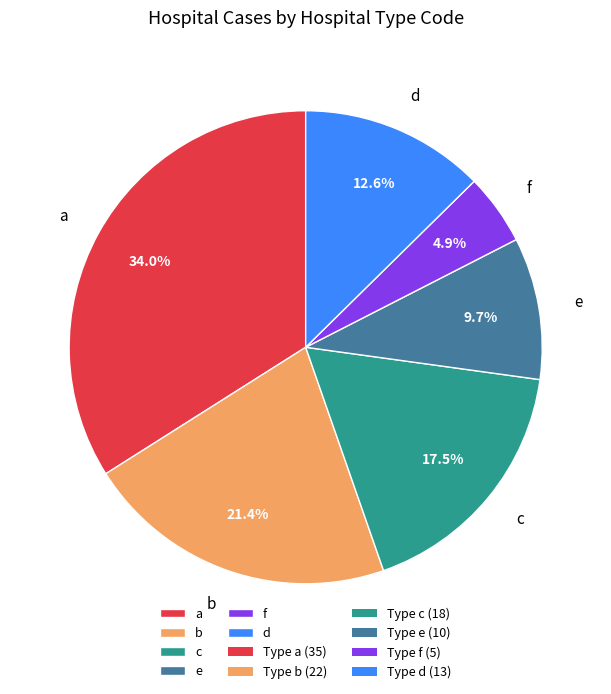

Which slice is the largest?

a